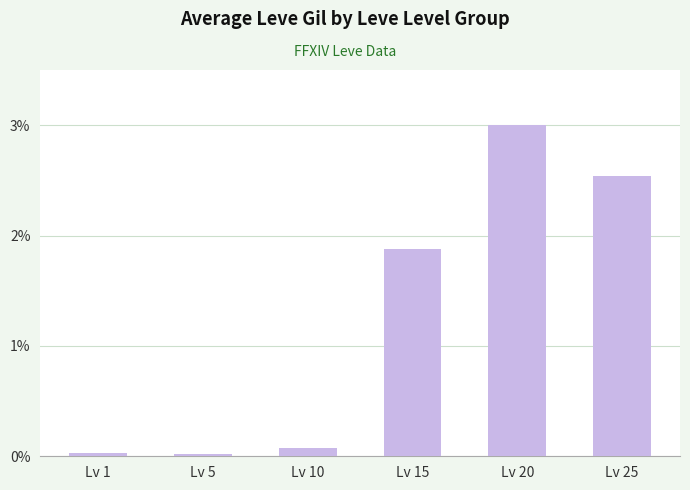

How many categories are shown in the chart?

6